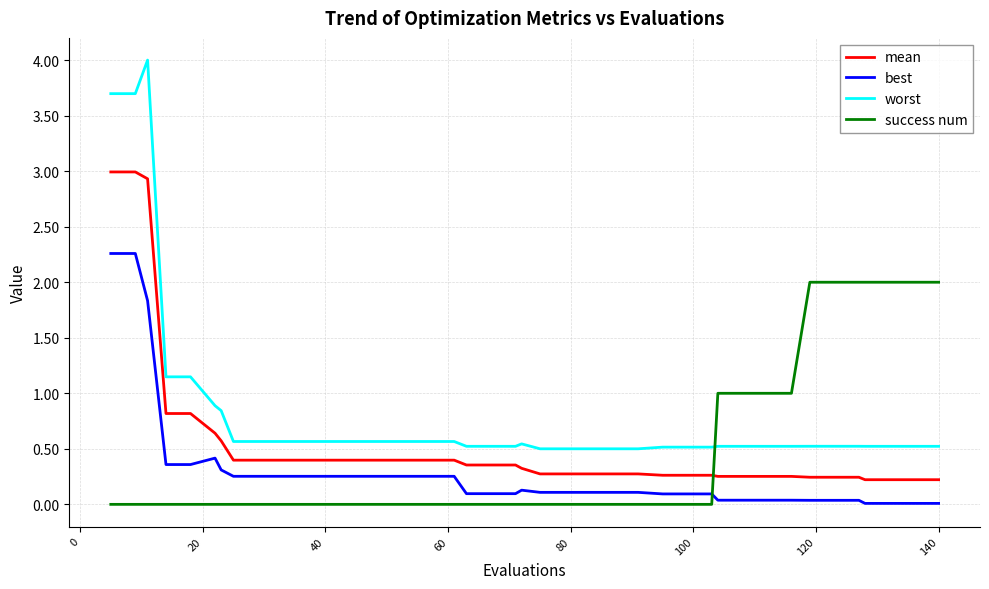

Which series has the widest spread of values?

worst